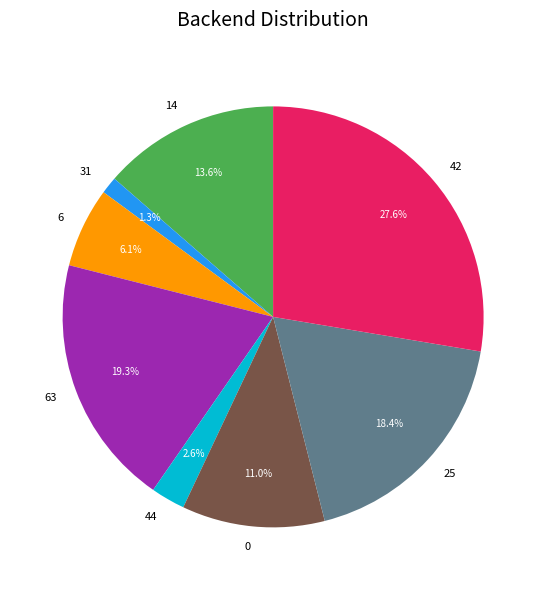

Between 25 and 6, which is larger?

25